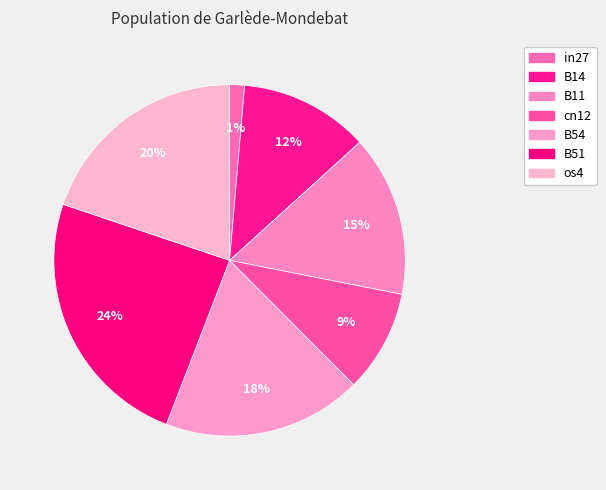

Which slice is the smallest?

in27